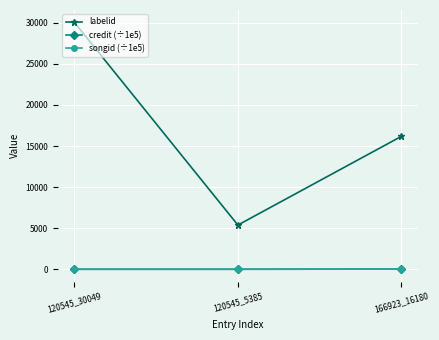

Between 120545_30049 and 166923_16180, which series saw the biggest shift?

labelid